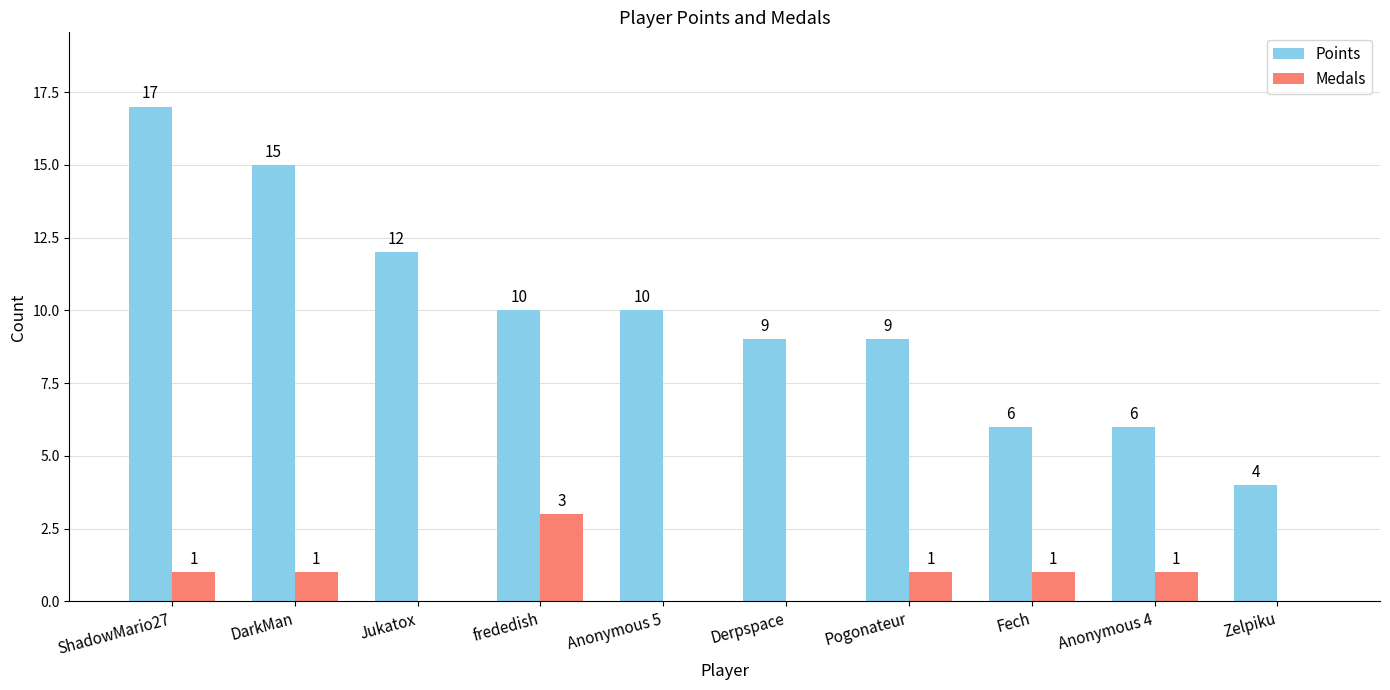

Which series has the largest range (max minus min)?

Points